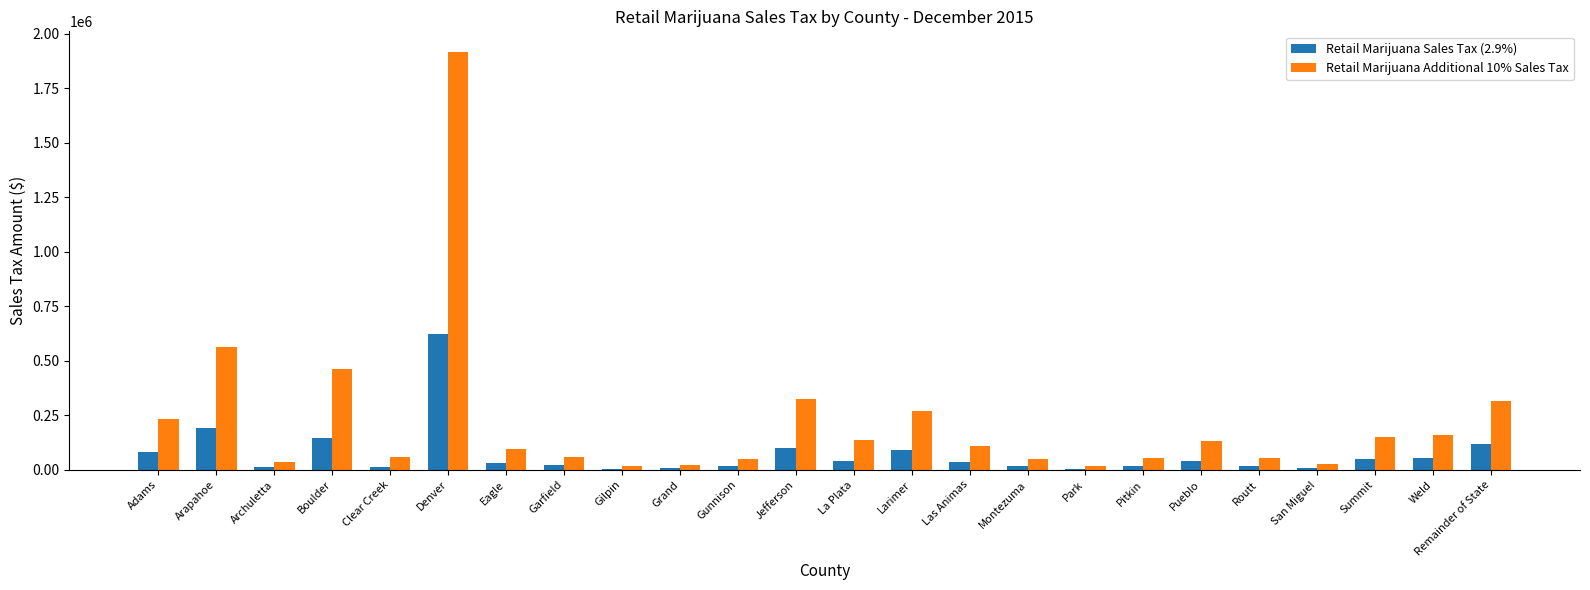

Which series has the widest spread of values?

Retail Marijuana Additional 10% Sales Tax